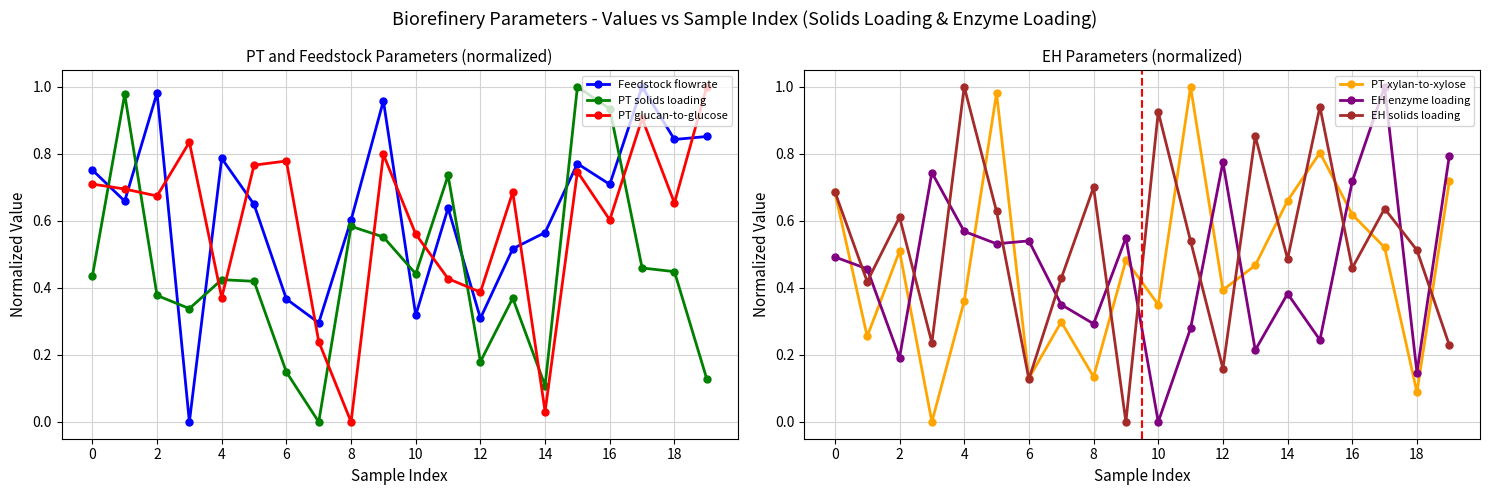

How many series are shown in this chart?

6